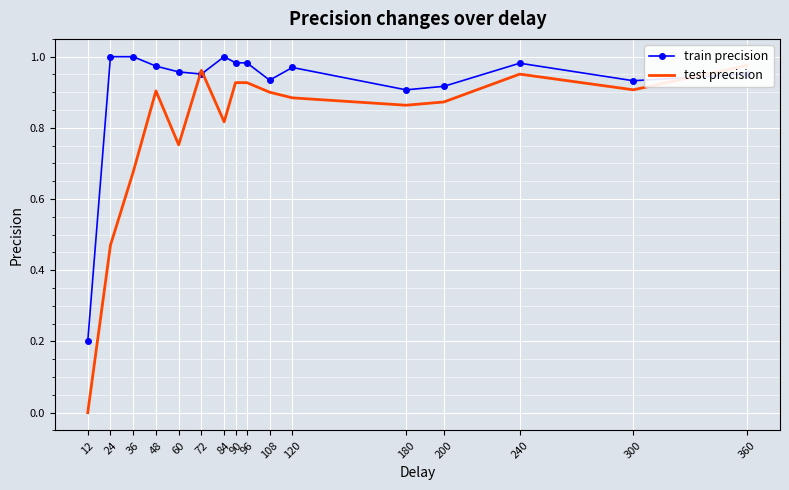

True or false: test precision has a value of 0.9 at 300.

True